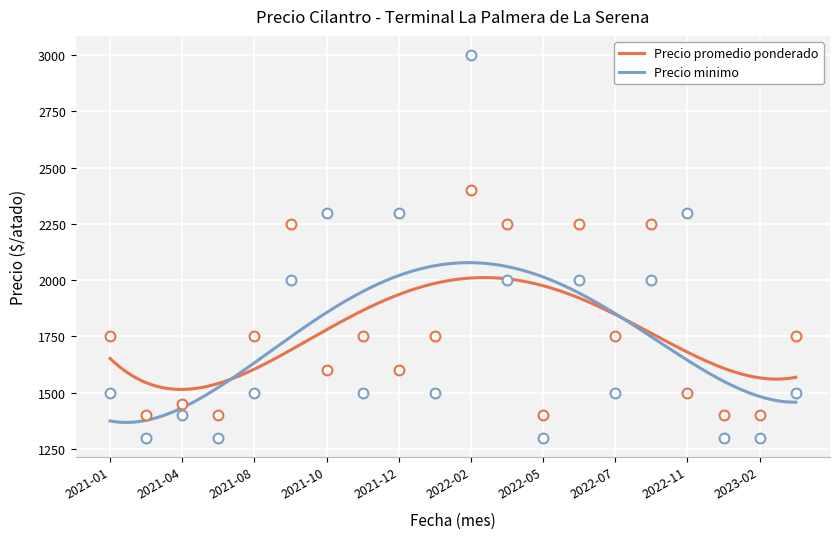

Which series has the largest Y range (max minus min)?

Precio minimo